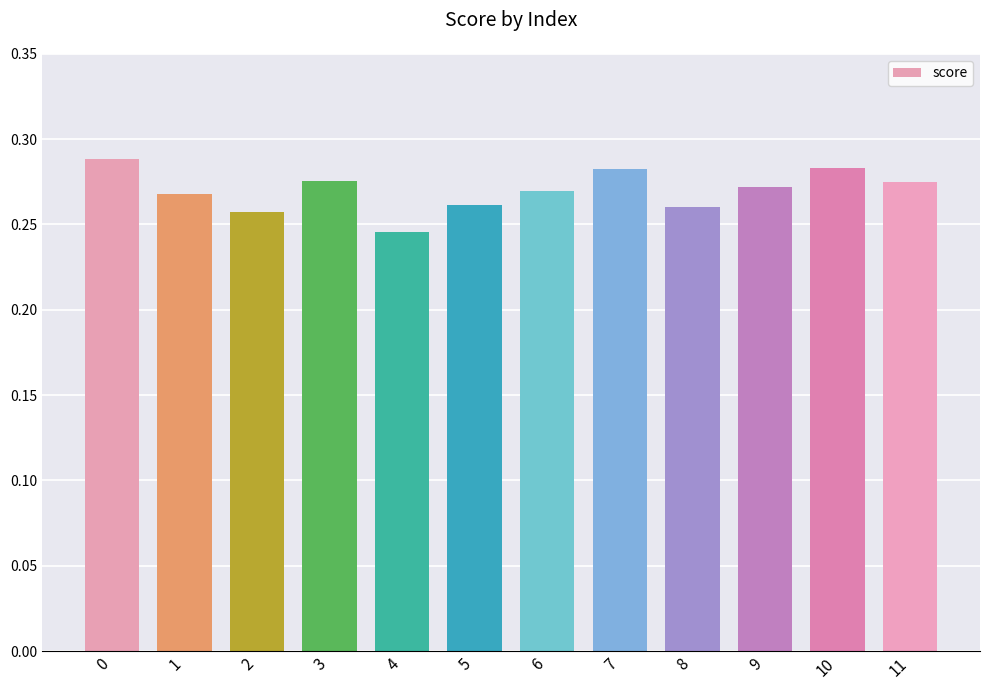

How many bars are there in total?

12